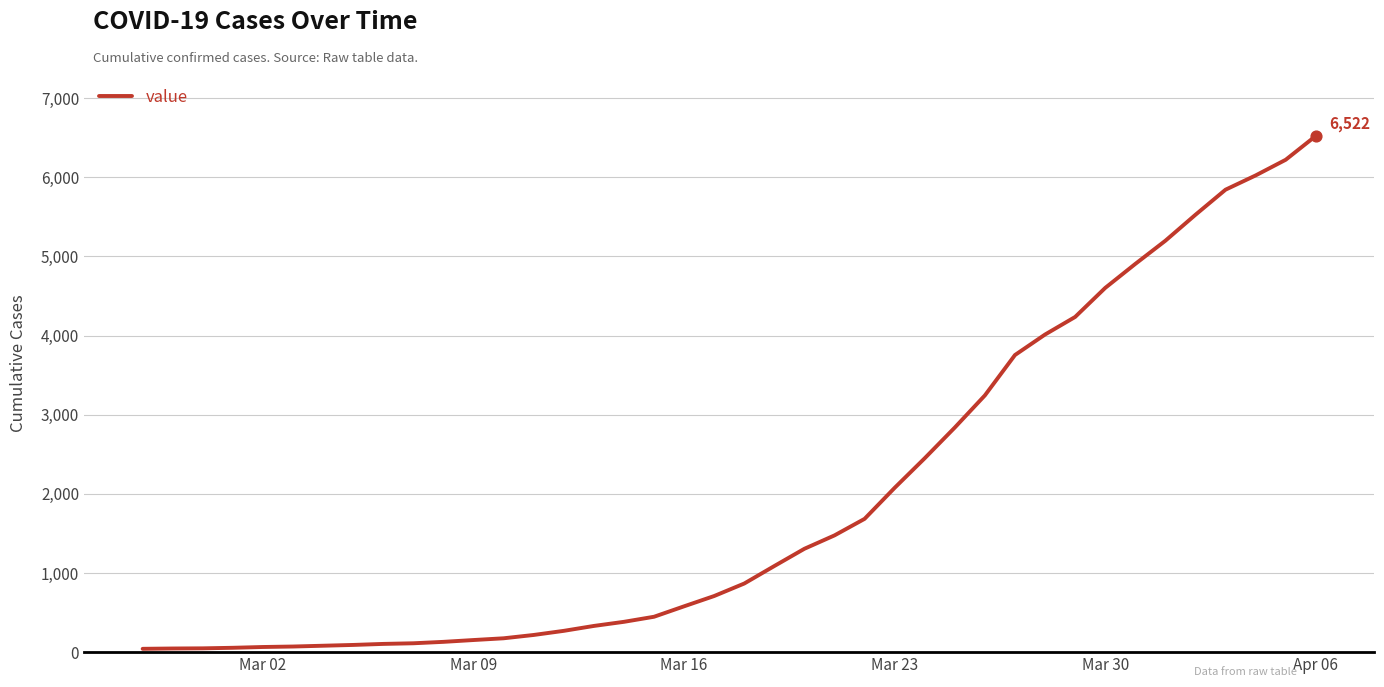

What is the maximum value shown in the chart?

6522